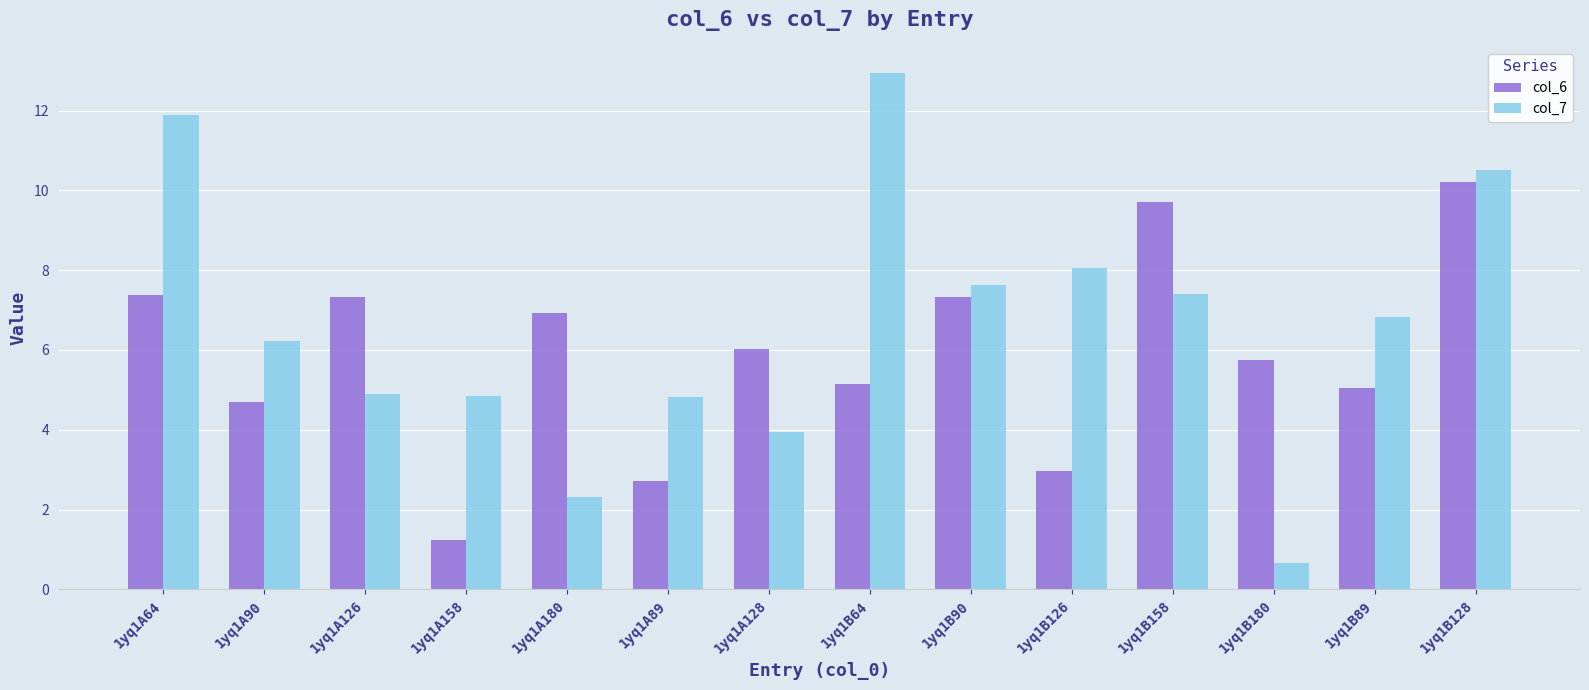

Is it true that col_7 equals 7.7 at 1yq1A89?

False